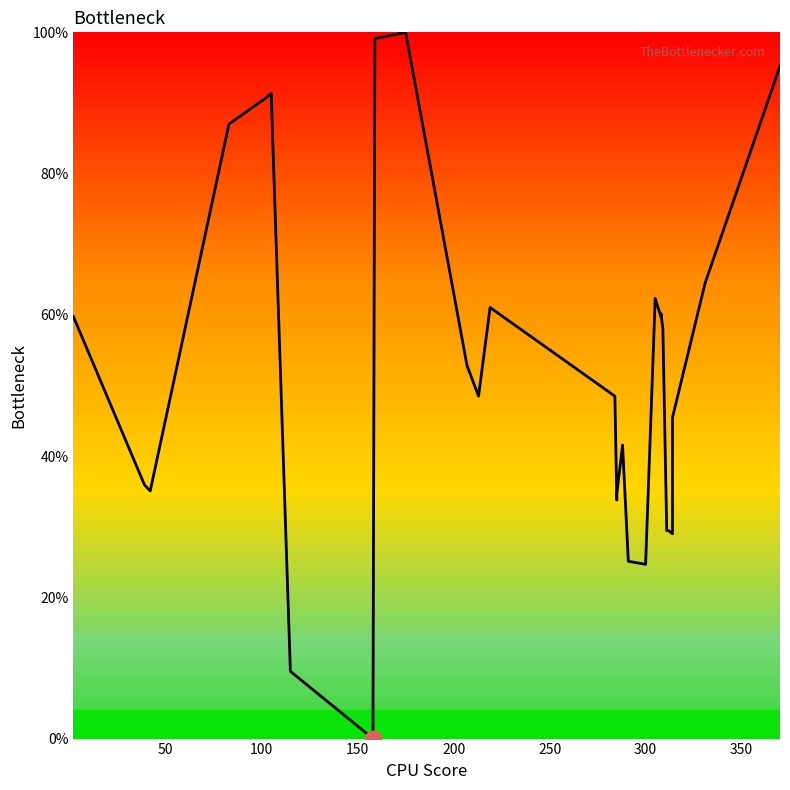

Is it true that the value at 9 is 131.9?

False